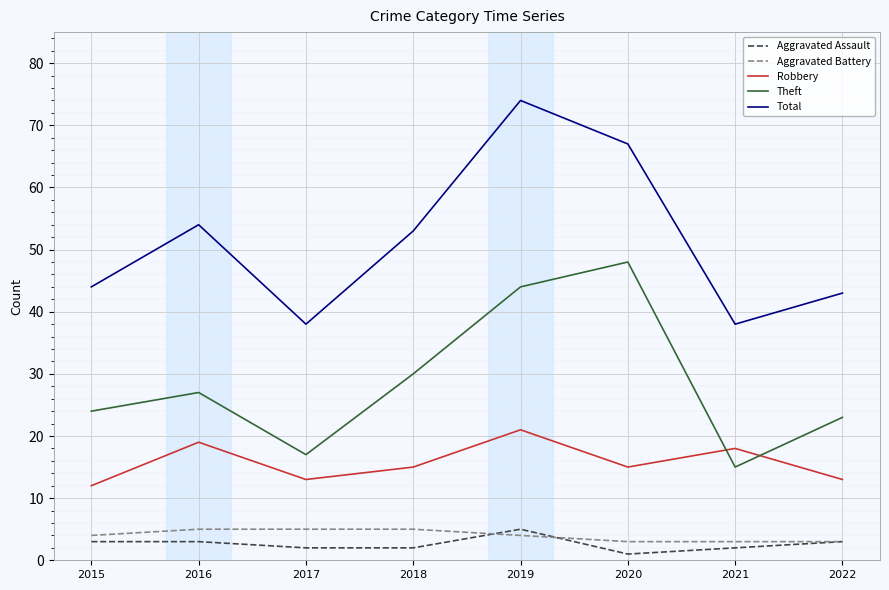

True or false: Total has a value of 38 at 2017.

True